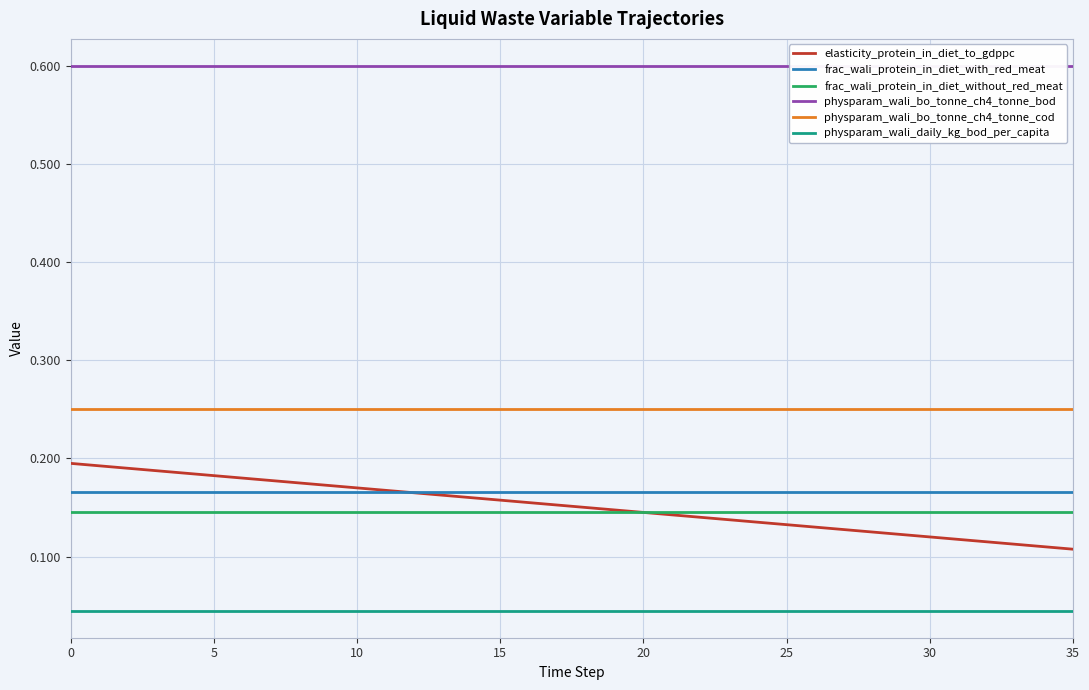

What is the label of the 17th point from the right?

19